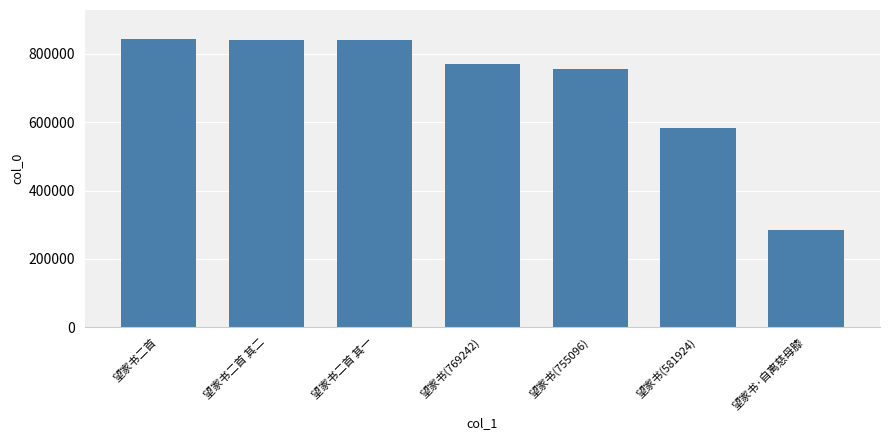

What is the ratio of the value at 望家书二首 其一 to the value at 望家书二首?

1.0